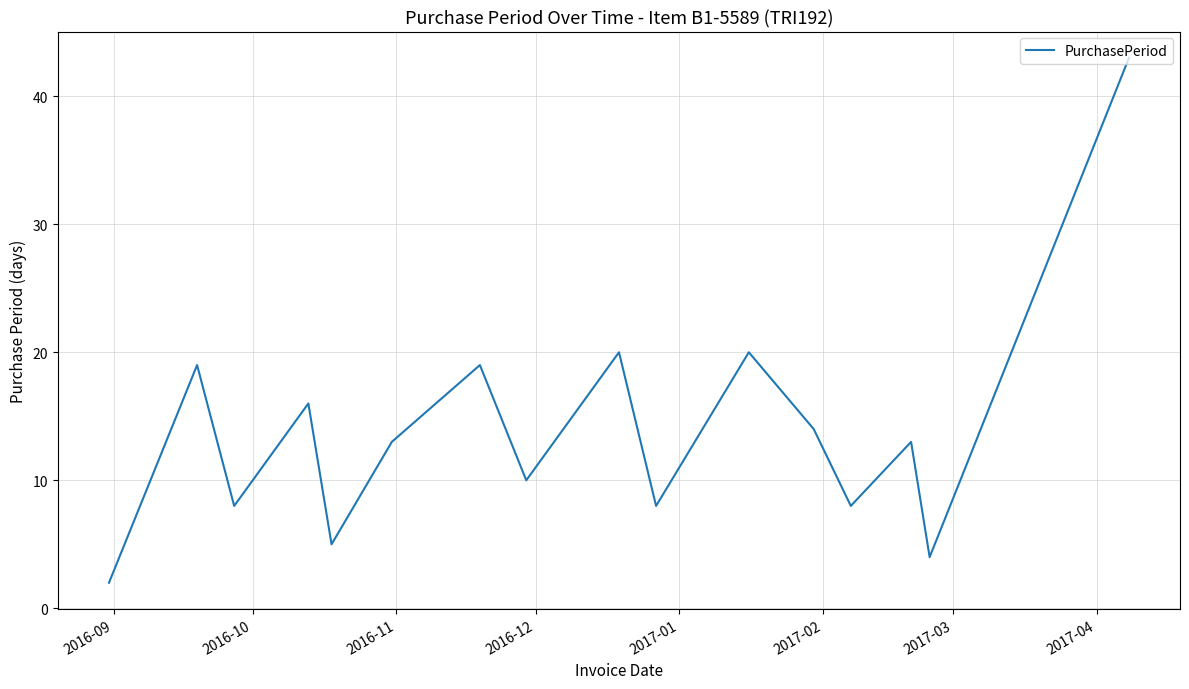

What is the greatest value displayed?

43